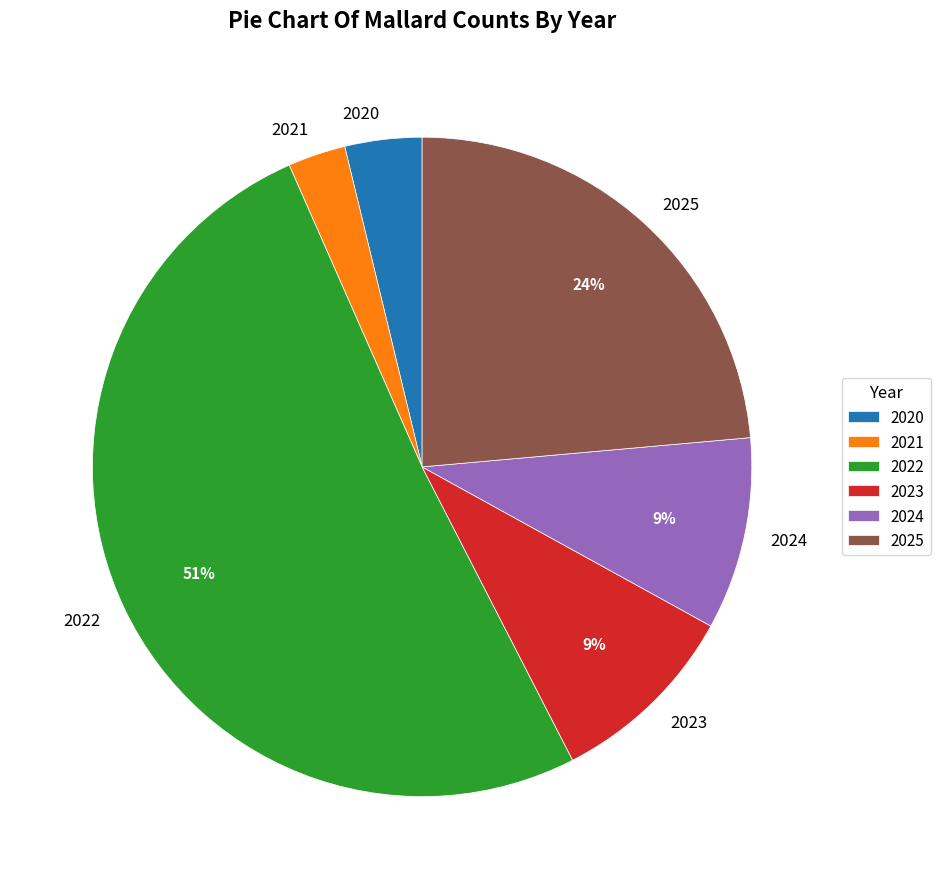

True or false: 2021 accounts for 14% of the total.

False